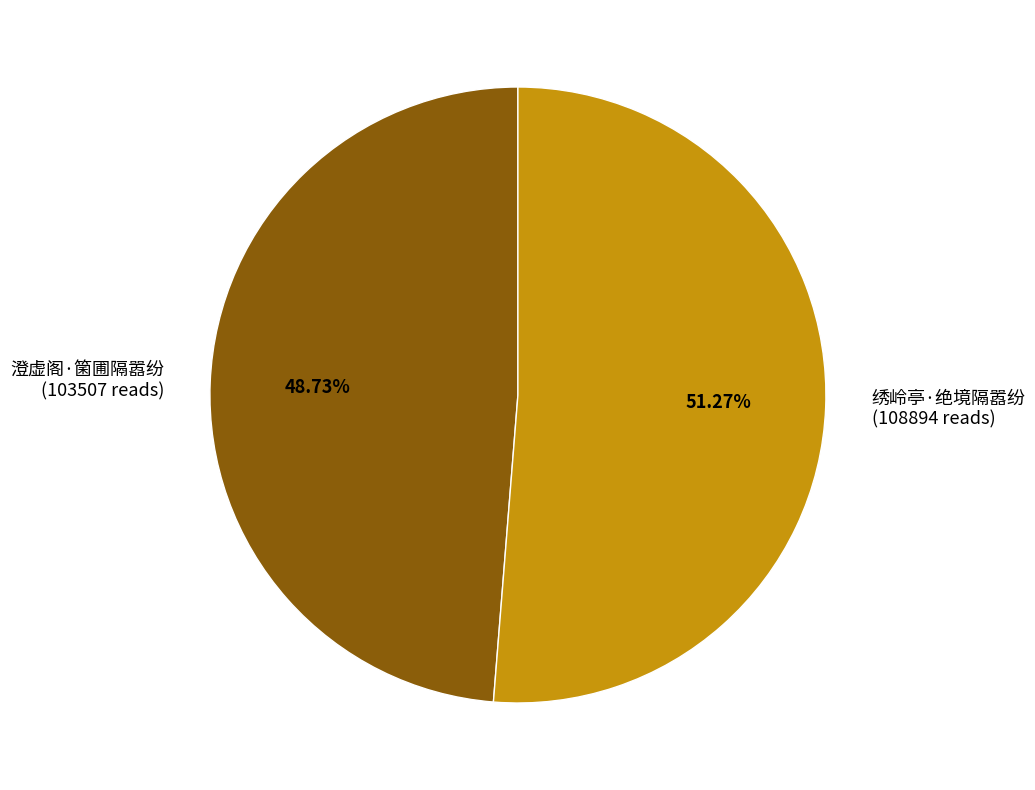

Does any single category account for the majority?

Yes